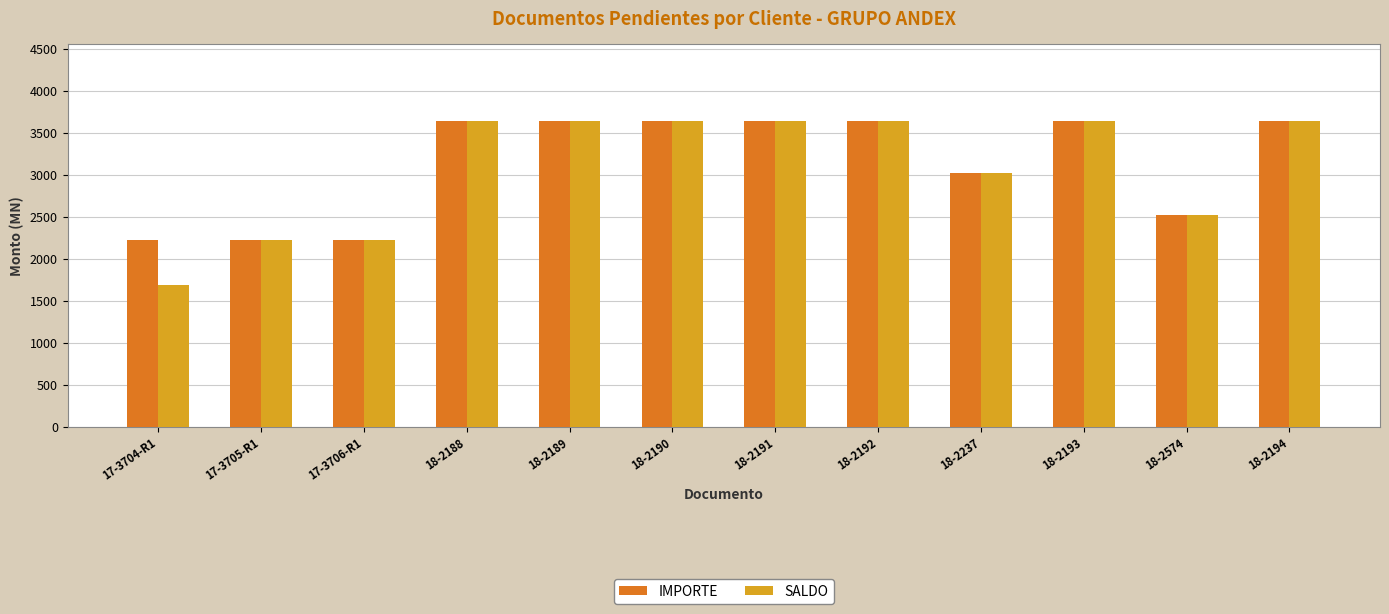

How many values in the IMPORTE series are below 3645?

5